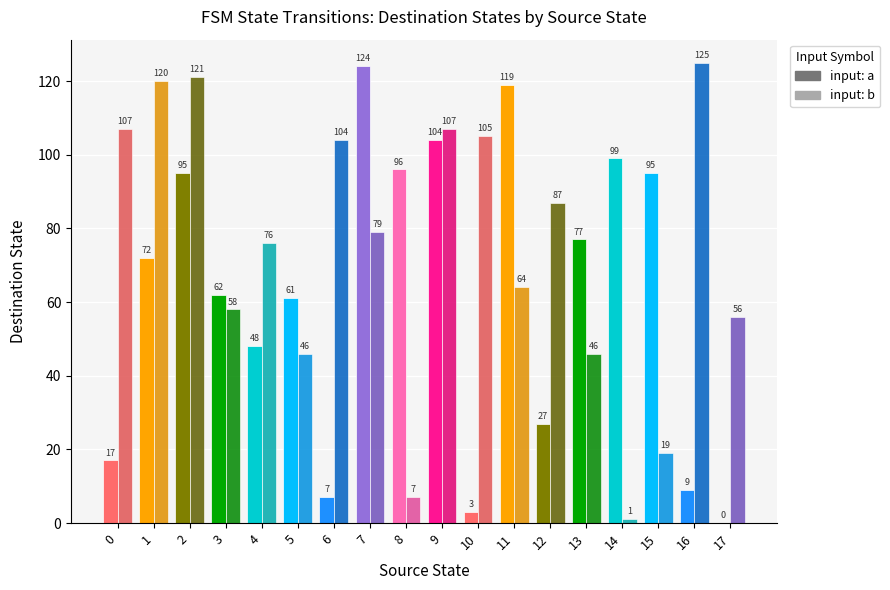

Which series changed the most between 9 and 13?

input: b